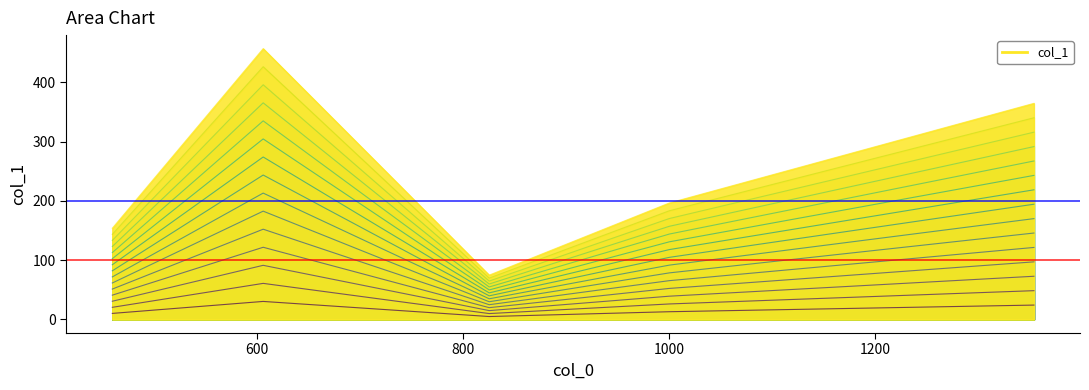

How many points are lower than both their immediate neighbors (excluding endpoints)?

1